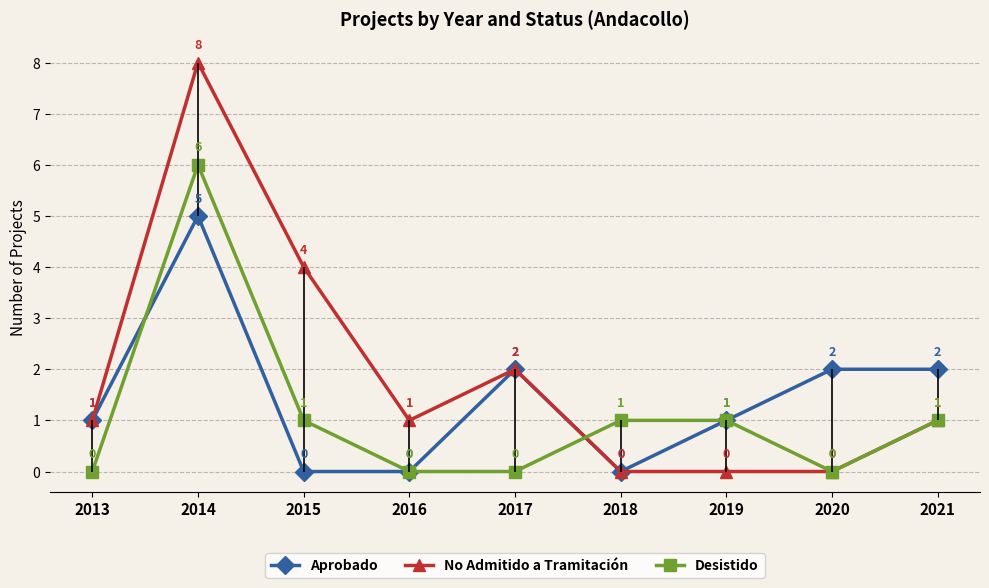

Which series has the widest spread of values?

No Admitido a Tramitación